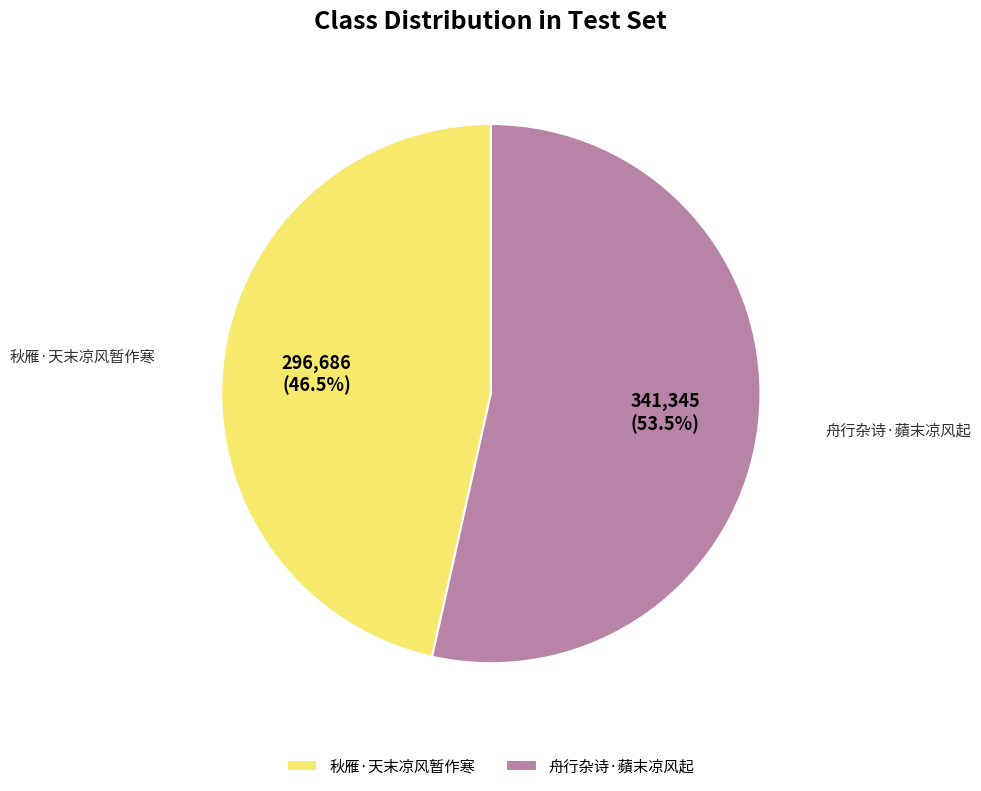

Which slice is the largest?

舟行杂诗·蘋末凉风起